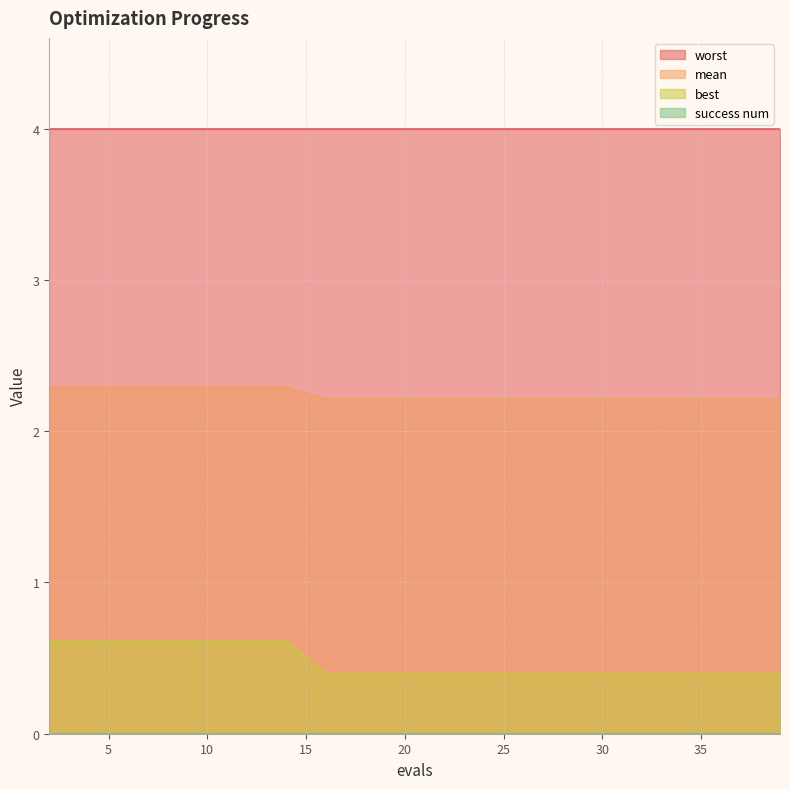

At how many categories does at least one series exceed 0?

20